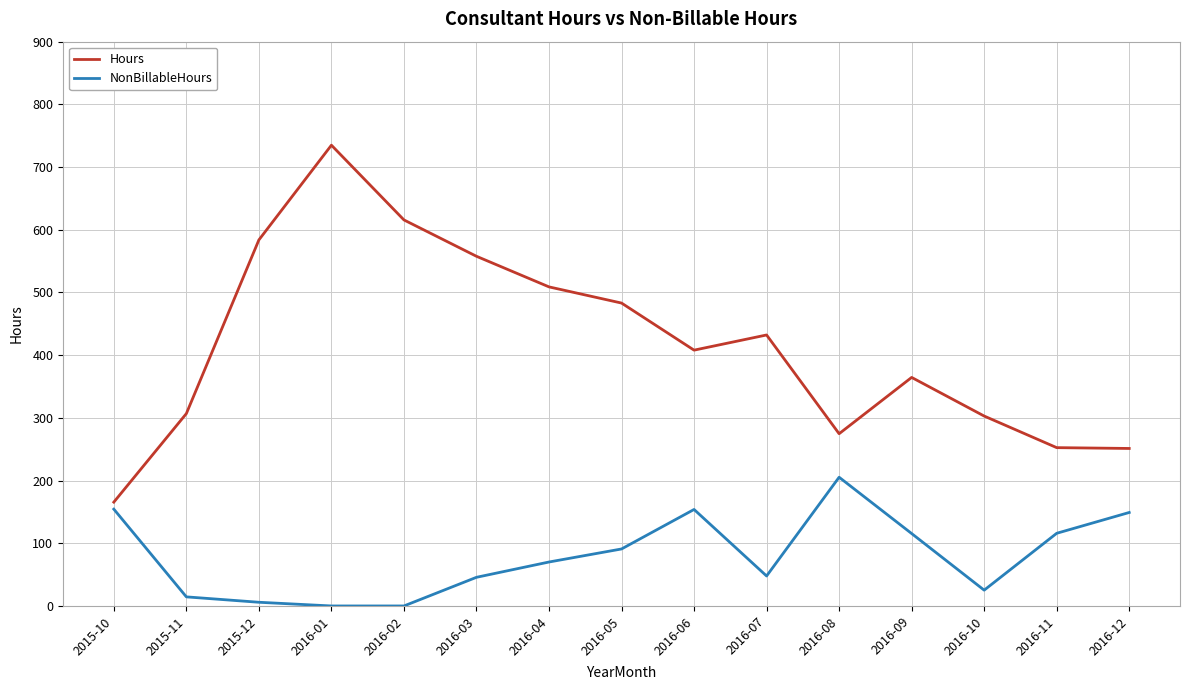

At which label does NonBillableHours reach its peak?

2016-08